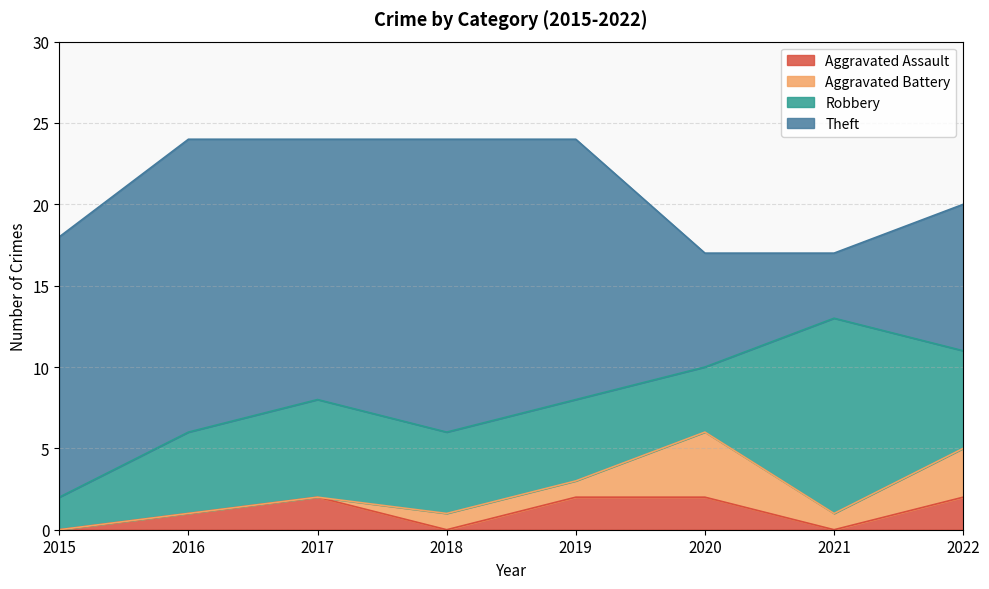

Is the value of Aggravated Battery at 2020 greater than the value of Theft at 2018?

No